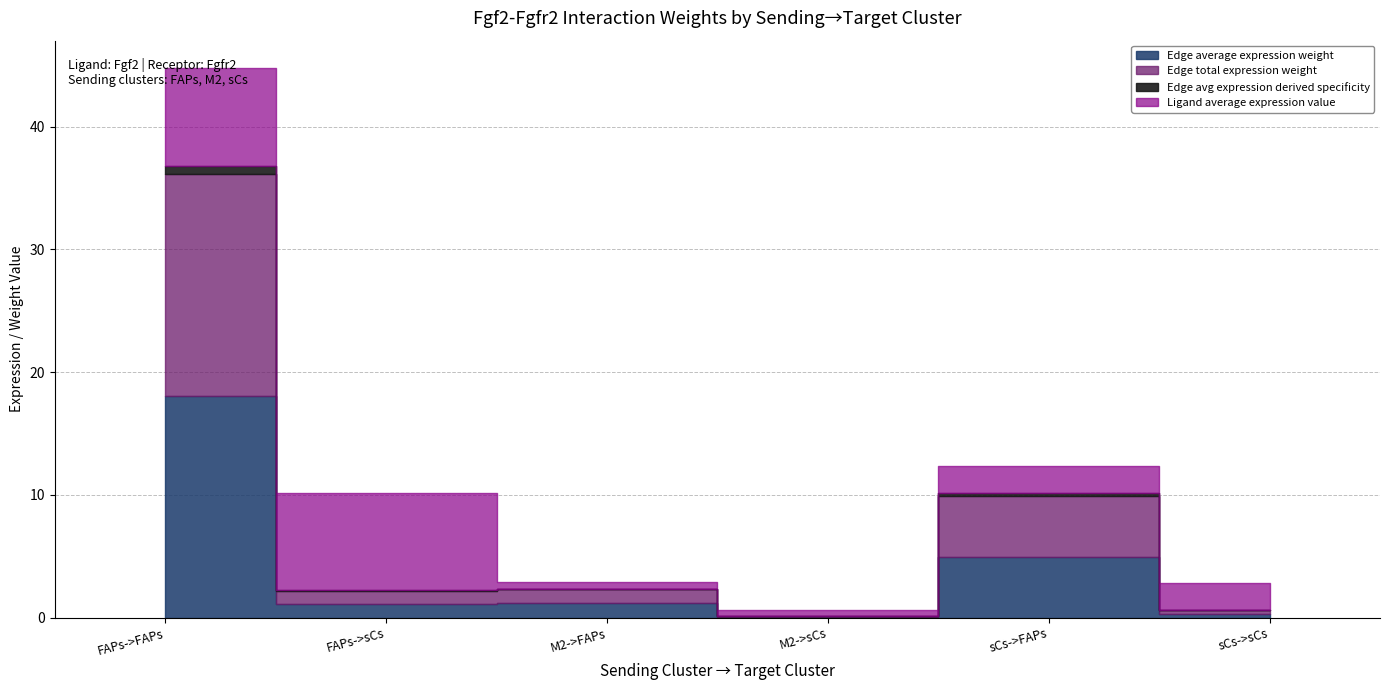

What is the label of the 4th bar from the right?

M2->FAPs